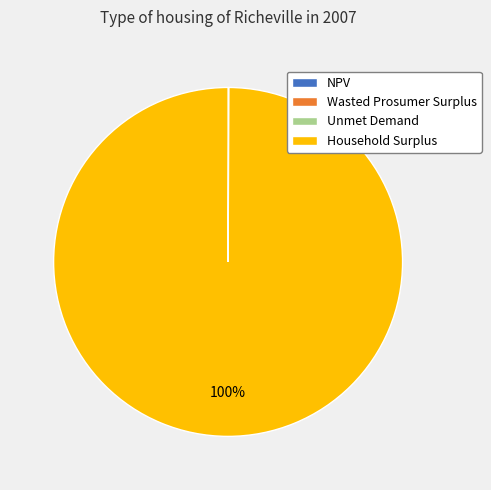

To the nearest percent, what percentage of the pie is Household Surplus?

100%